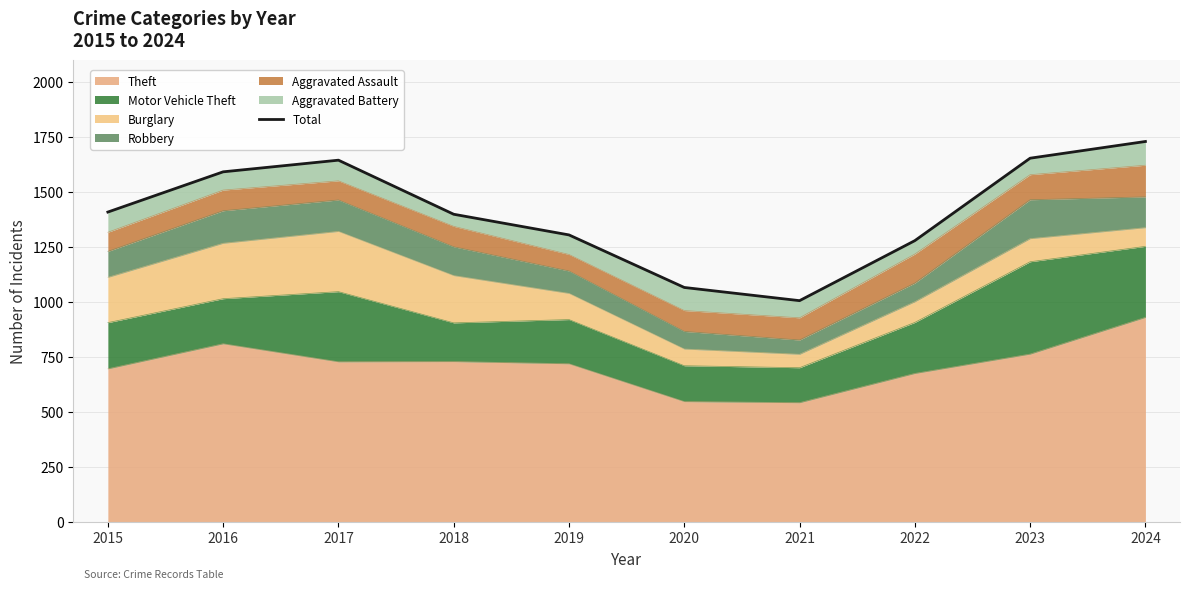

How many interior local valleys (lower than both neighbors) does the data have?

1